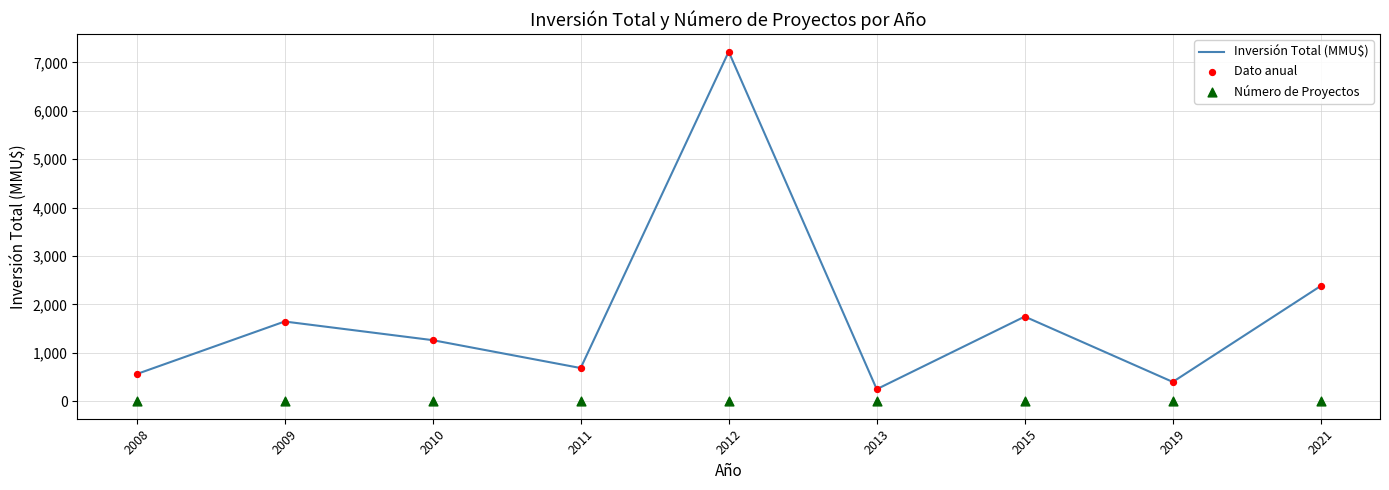

At which category is the sum across all series the highest?

2012